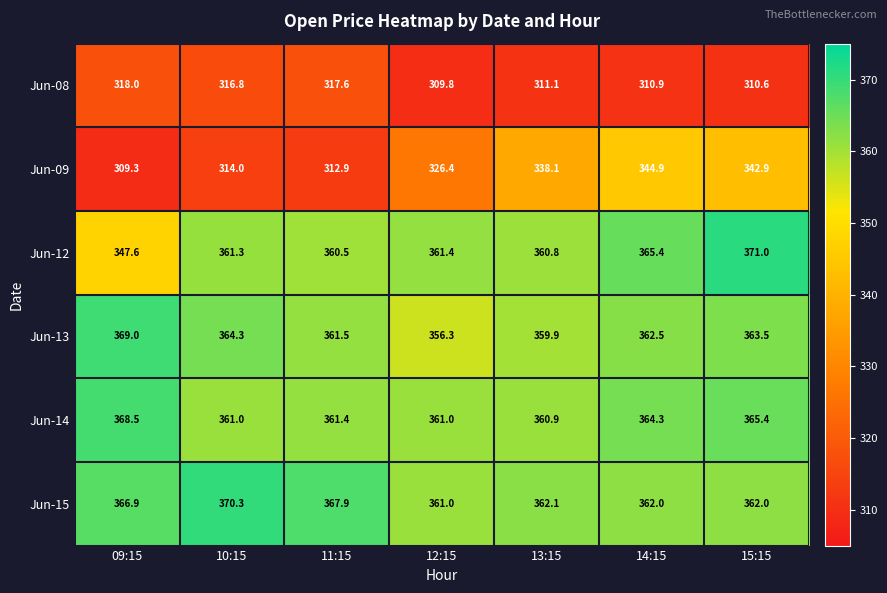

What is the total value across all series at 14:15?

2110.0